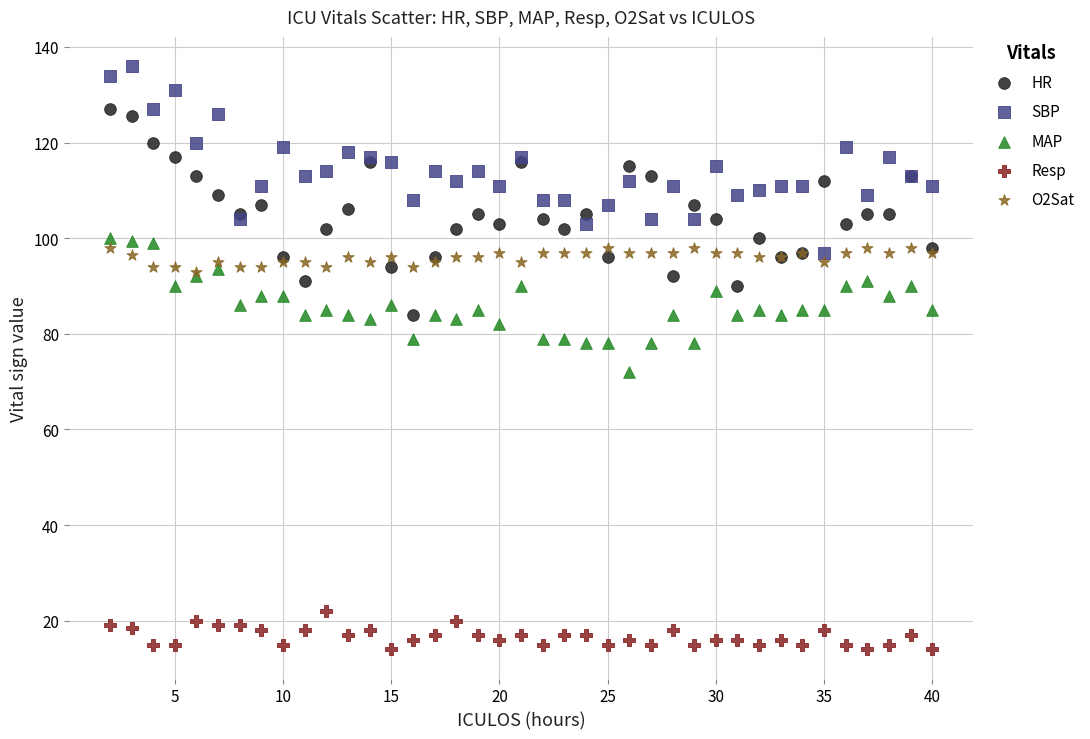

Which series contains the highest Y value?

SBP